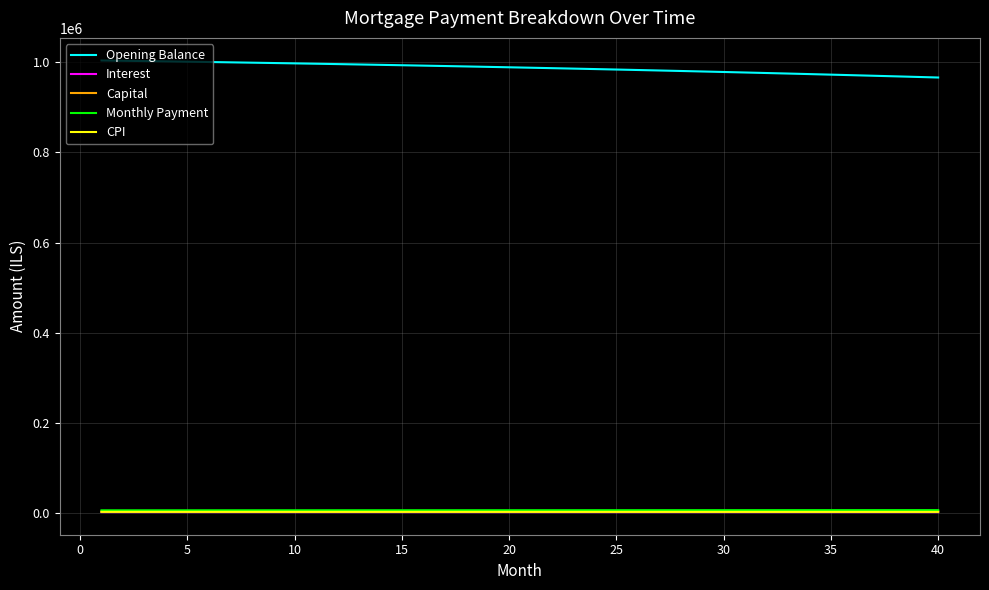

How many values in the Monthly Payment series exceed 6929?

20